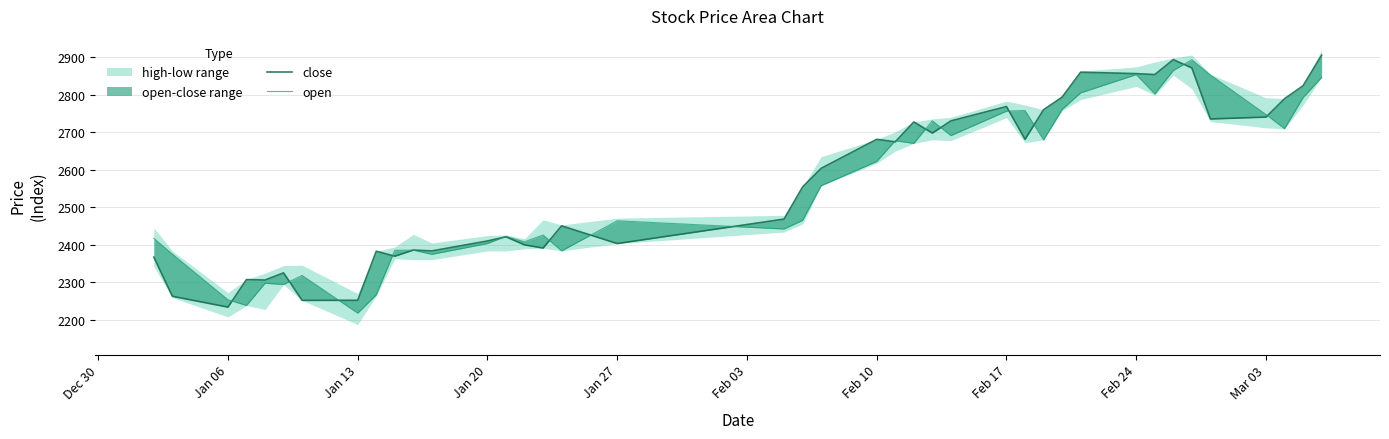

How many lines are shown in the chart?

2